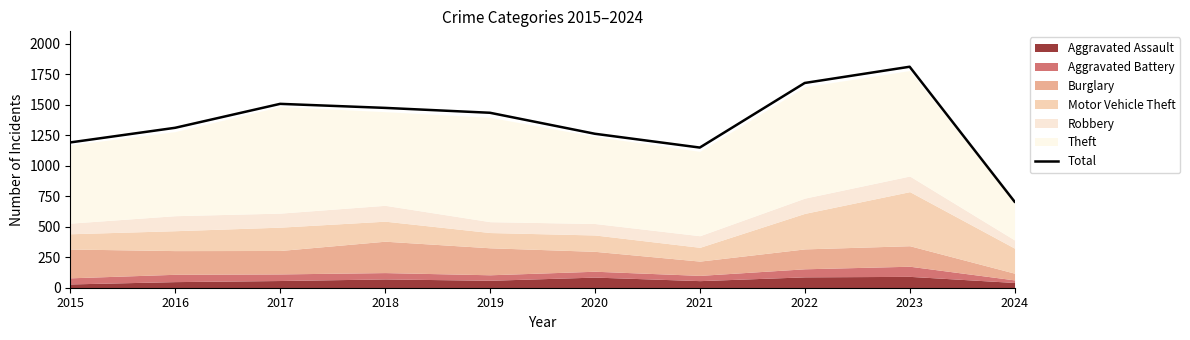

Where does the data first go above 1433?

2017